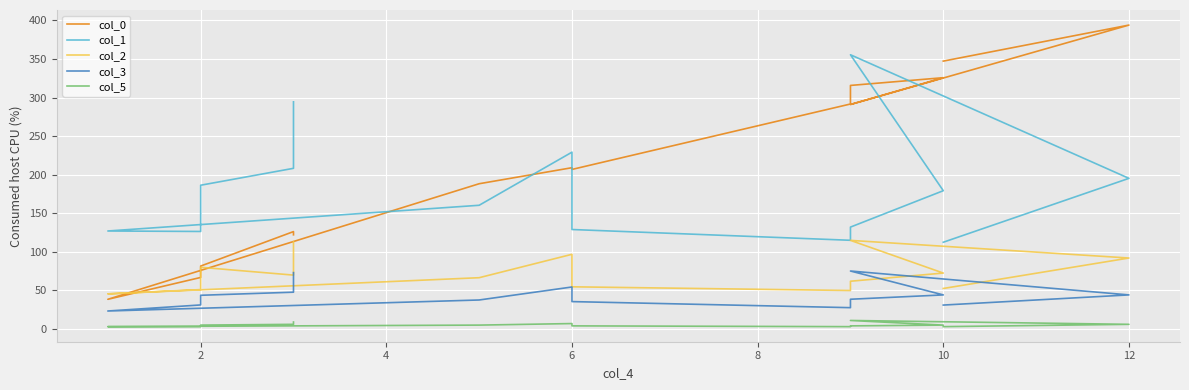

The value of col_3 at 6 is 8.5. True or false?

False